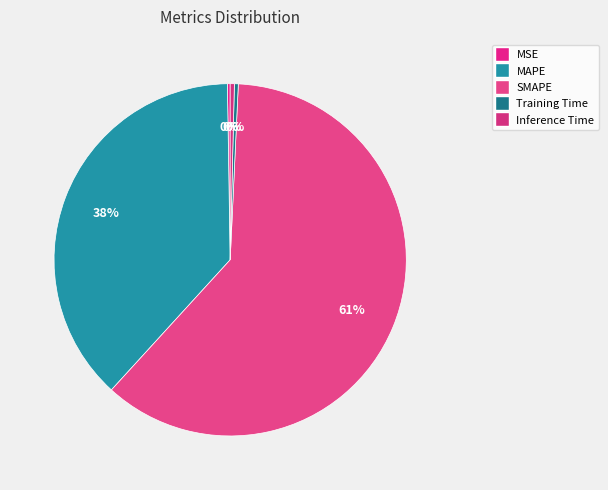

To the nearest percent, what is the difference between the largest and smallest slice percentages?

61%